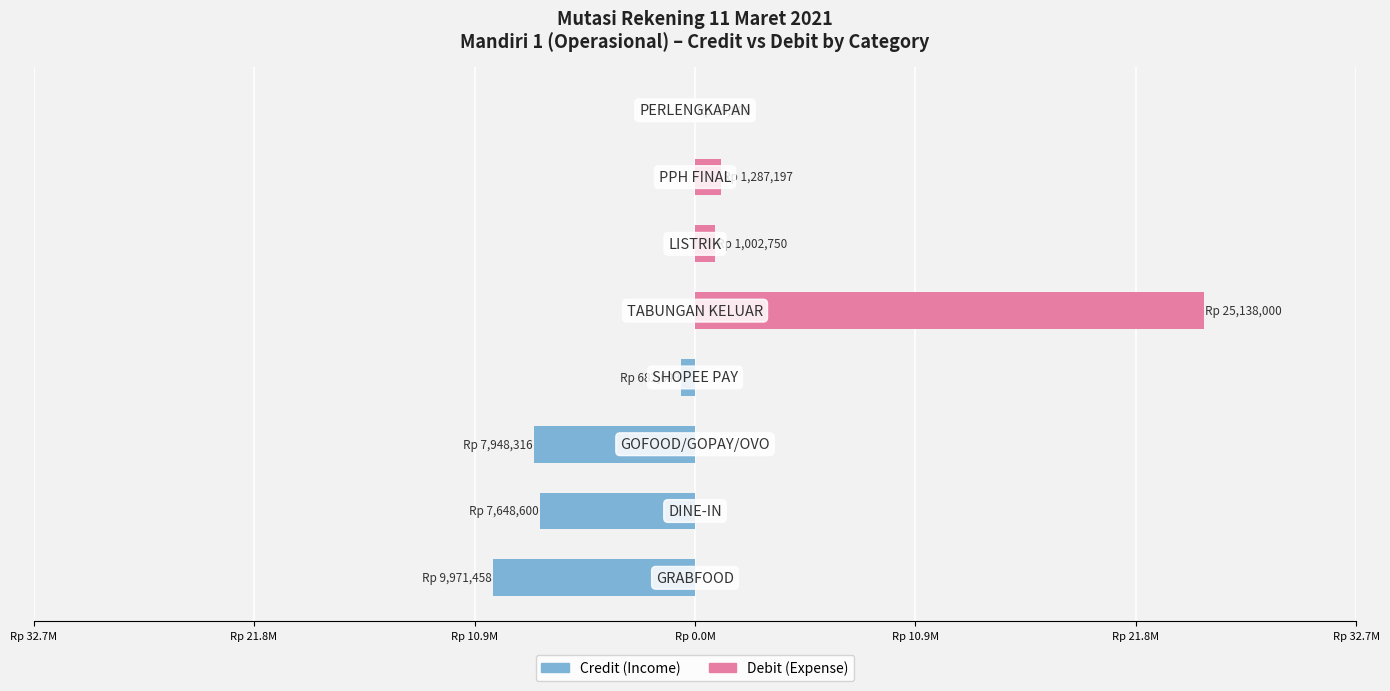

What is the value of the Credit (Income) bar at the 1st from the left?

-9971458